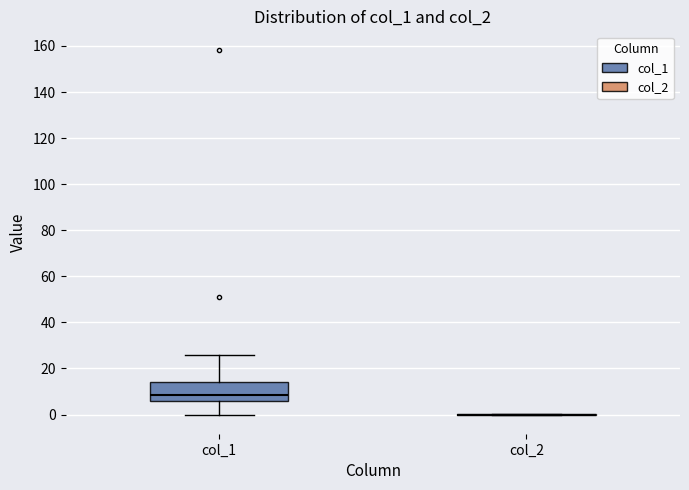

Comparing the boxes themselves (not the whiskers), which one is the tallest?

col_1